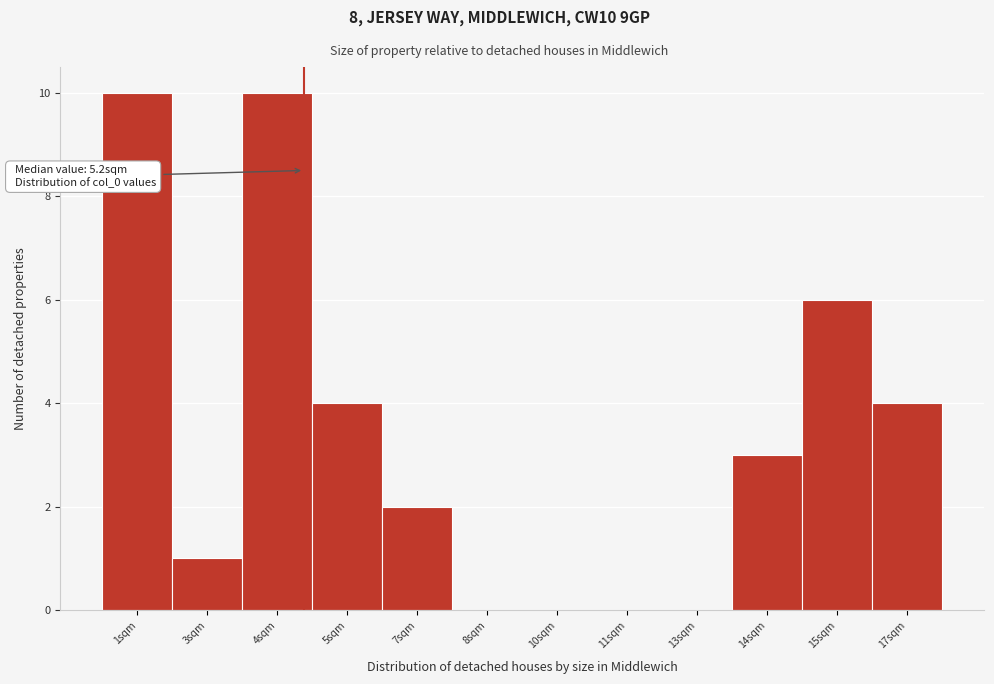

Reading left to right, transcribe all the data shown in this chart.

1sqm=10	3sqm=1	4sqm=10	5sqm=4	7sqm=2	8sqm=0	10sqm=0	11sqm=0	13sqm=0	14sqm=3	15sqm=6	17sqm=4